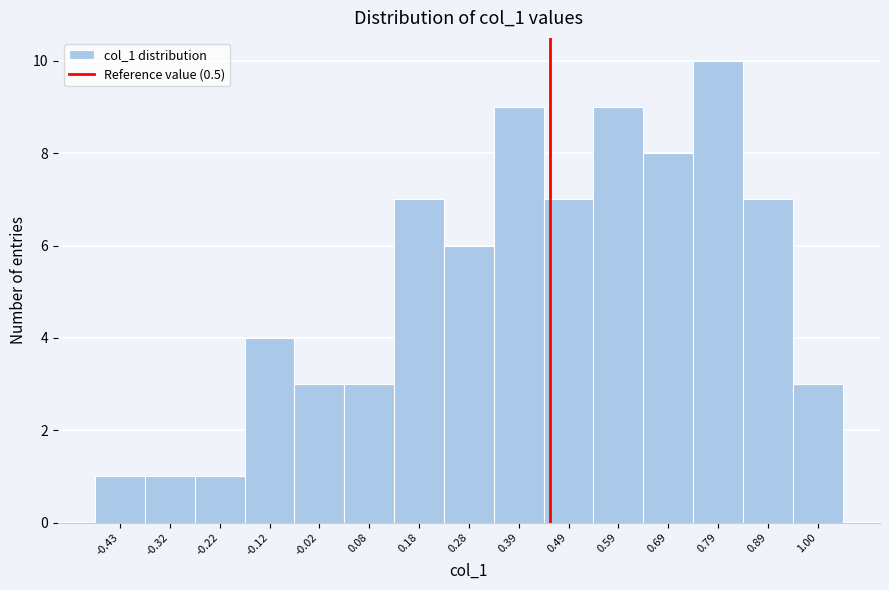

Reading left to right, what are all the values shown in this chart?

1	1	1	4	3	3	7	6	9	7	9	8	10	7	3